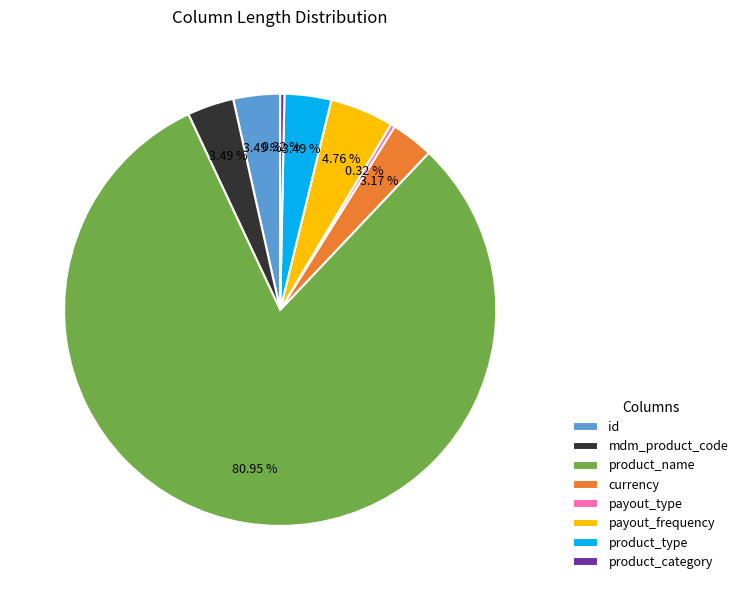

Is currency the majority of the pie?

No